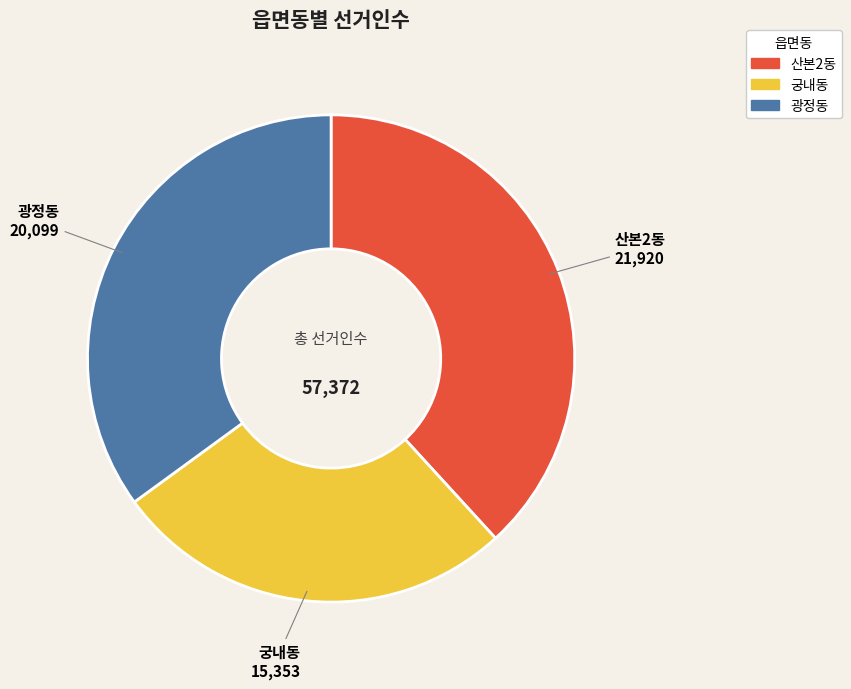

Approximately how many times larger is the value at 산본2동 compared to 광정동?

1.1